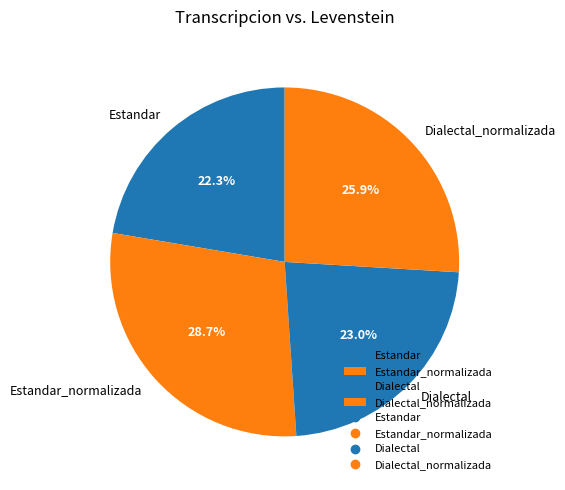

Which category has the biggest portion of the pie?

Estandar_normalizada